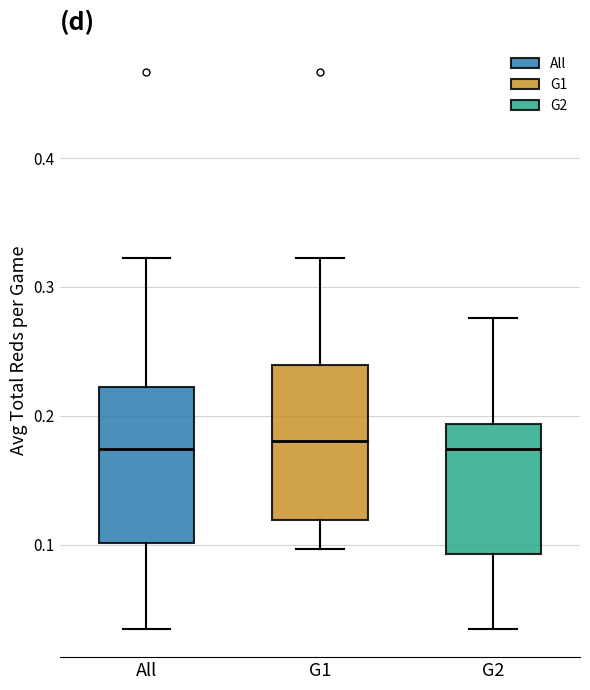

Where does the upper whisker of the box for G2 end on the y-axis? The values are not printed on the chart, so give them approximately, as read against the axis.

0.28